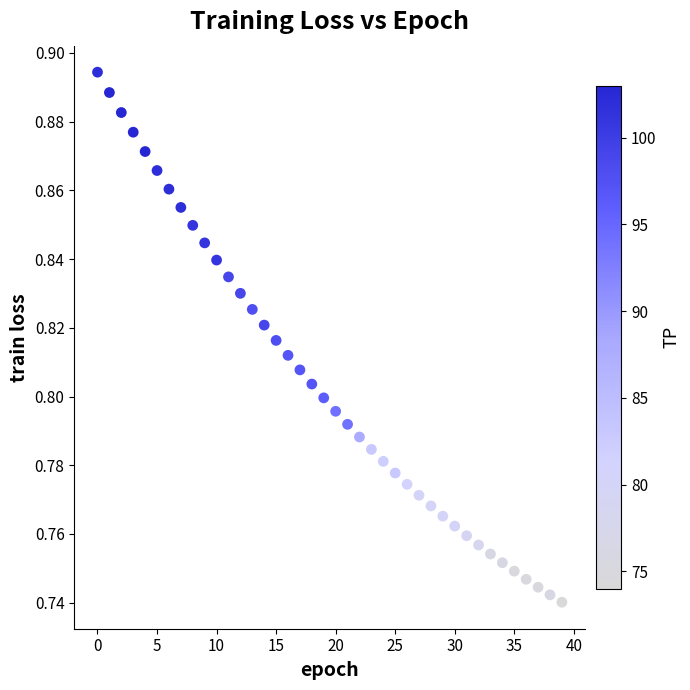

How many data points are displayed?

40